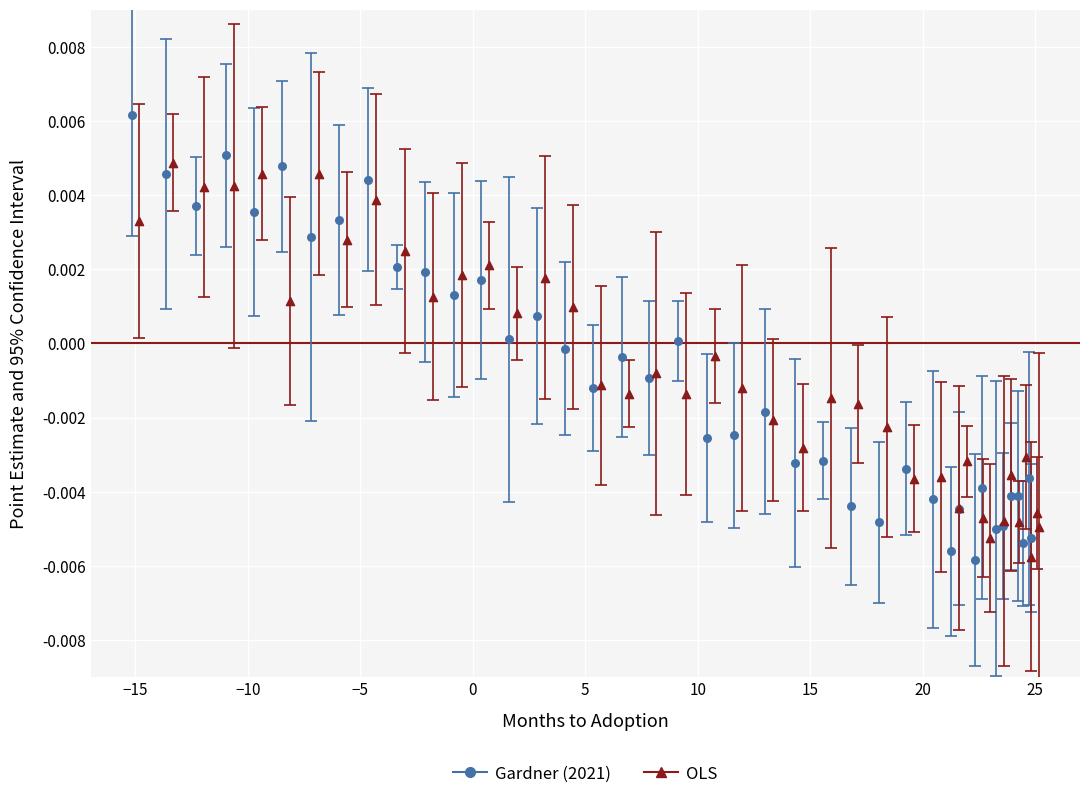

Which series contains the highest Y value?

Gardner (2021)